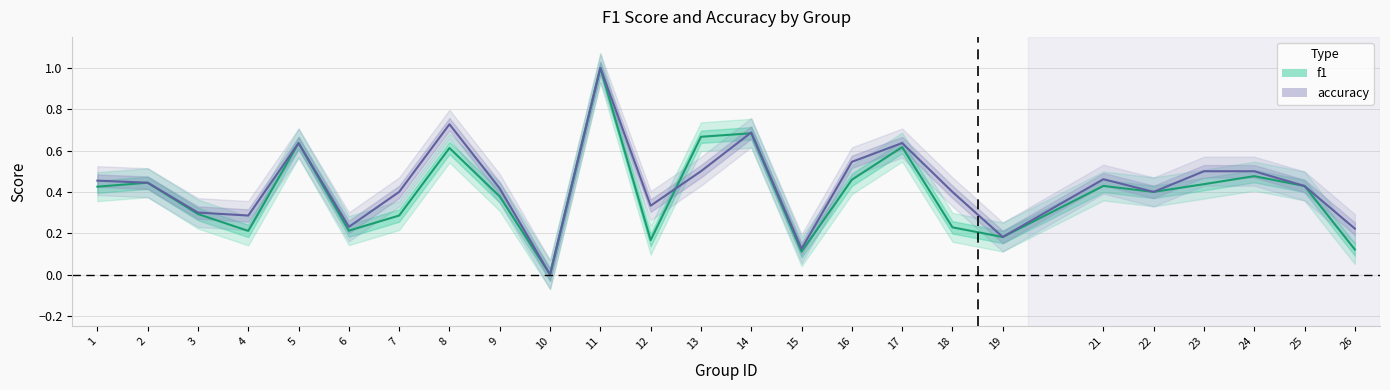

Rank the categories by accuracy value from highest to lowest.

11, 8, 14, 5, 17, 16, 13, 23, 24, 21, 1, 2, 25, 9, 7, 18, 22, 12, 3, 4, 6, 26, 19, 15, 10